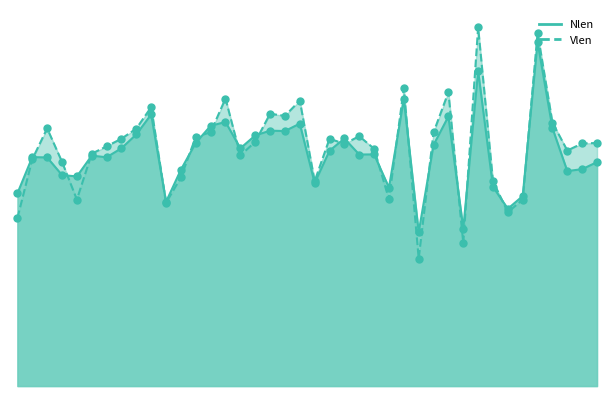

Which series contains the lowest Y value?

Vlen